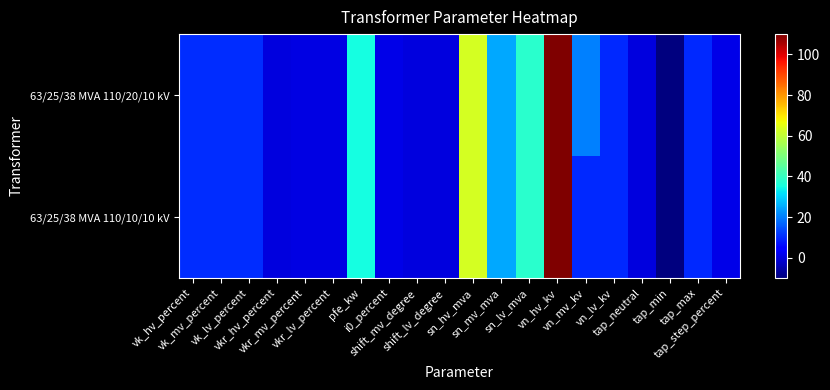

List the series in order of their overall mean, lowest first.

63/25/38 MVA 110/10/10 kV, 63/25/38 MVA 110/20/10 kV